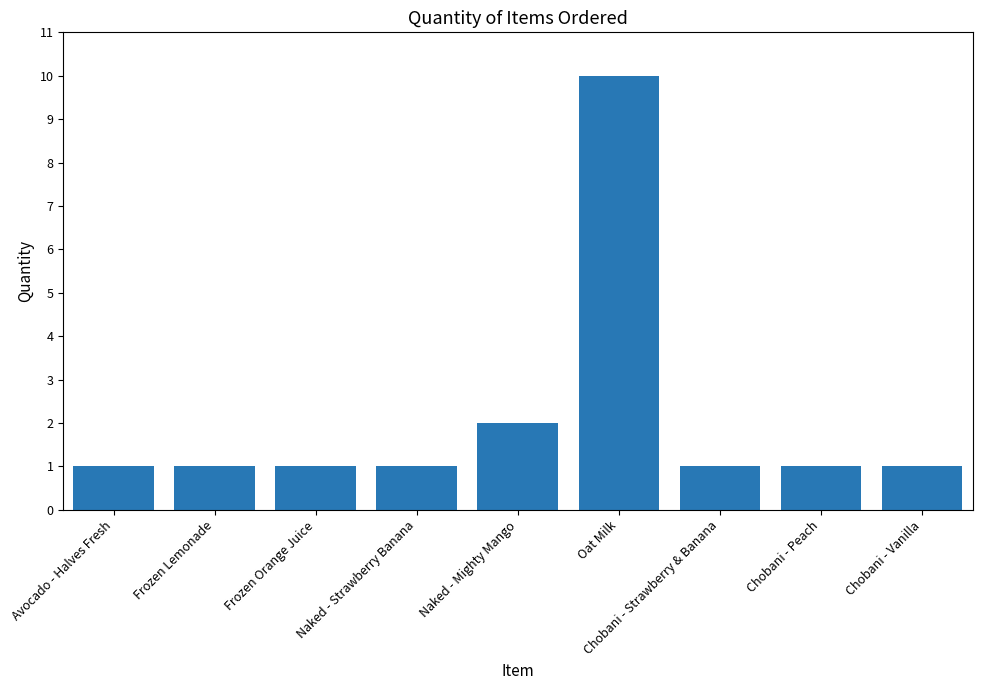

What is the average value?

2